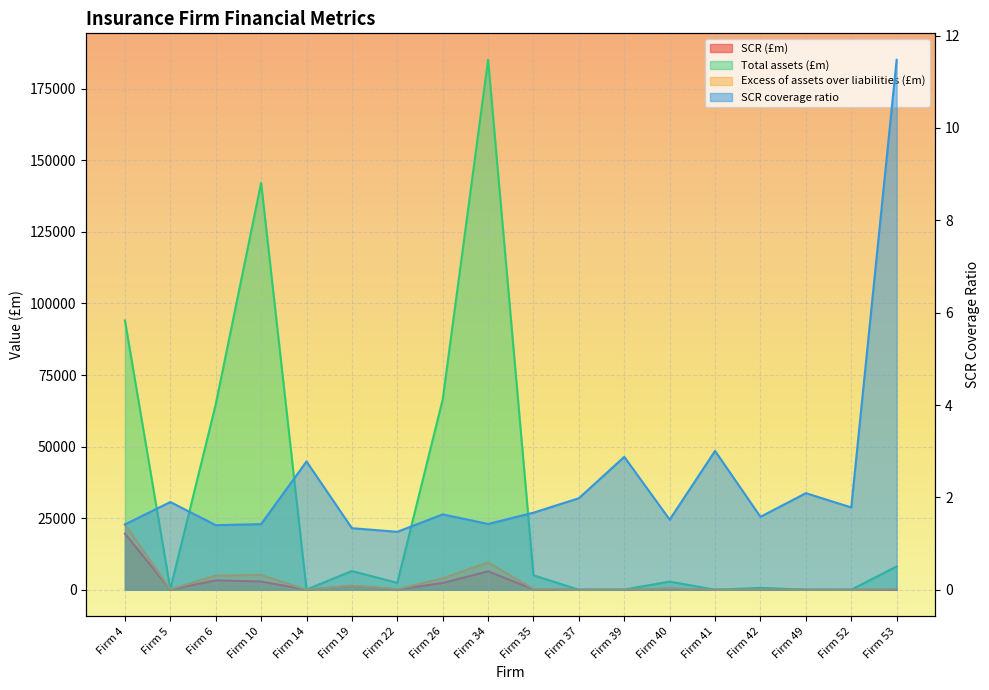

What are all the series names shown in the legend?

SCR (£m), SCR coverage ratio, Total assets (£m), Excess of assets over liabilities (£m)